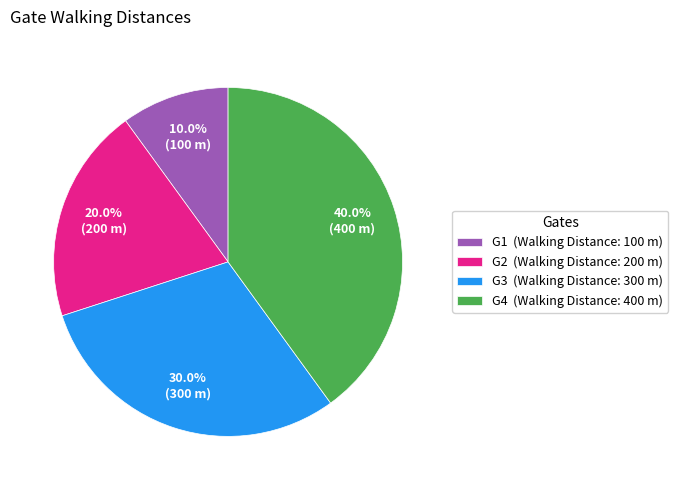

To the nearest percent, what percentage of the pie is G1?

10%